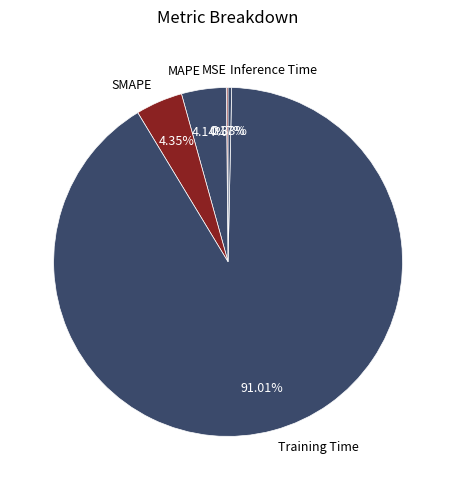

Does Training Time account for over 50% of the chart?

Yes